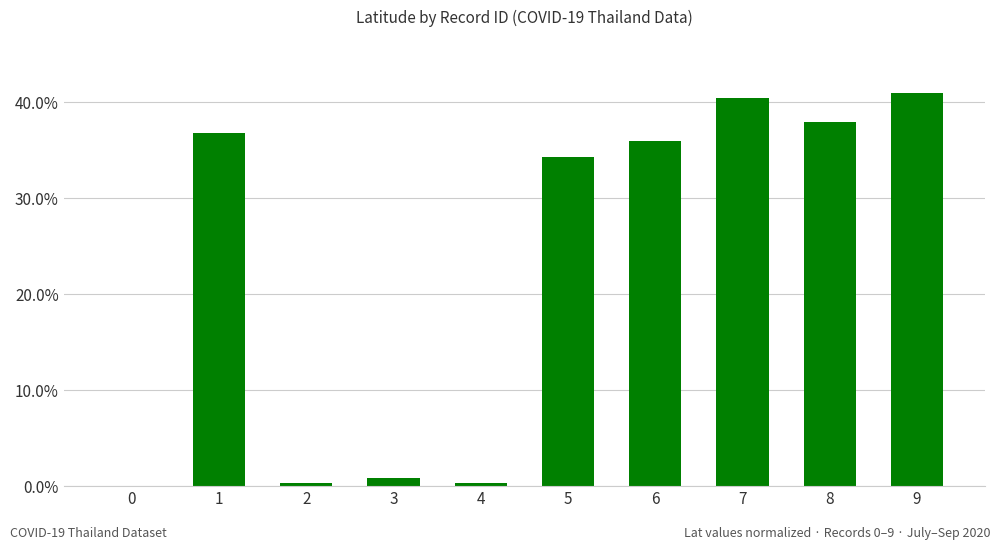

Between 9 and 5, which is larger?

9